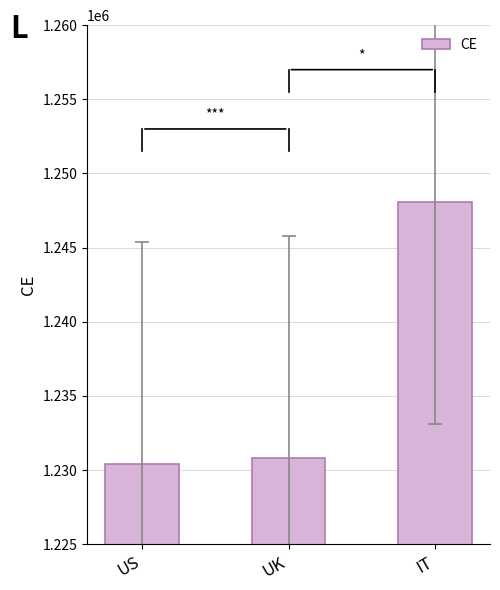

What is the approximate value at UK, to the nearest 10?

1230810